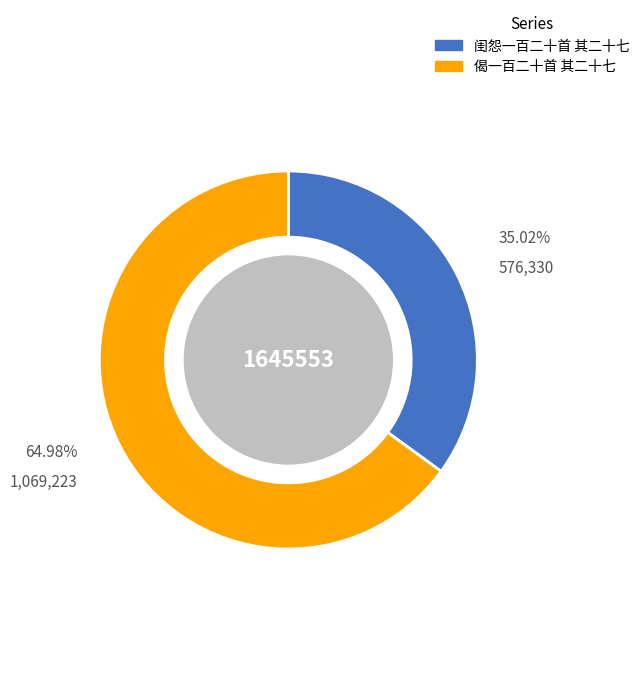

True or false: 闺怨一百二十首 其二十七 accounts for 35% of the total.

True